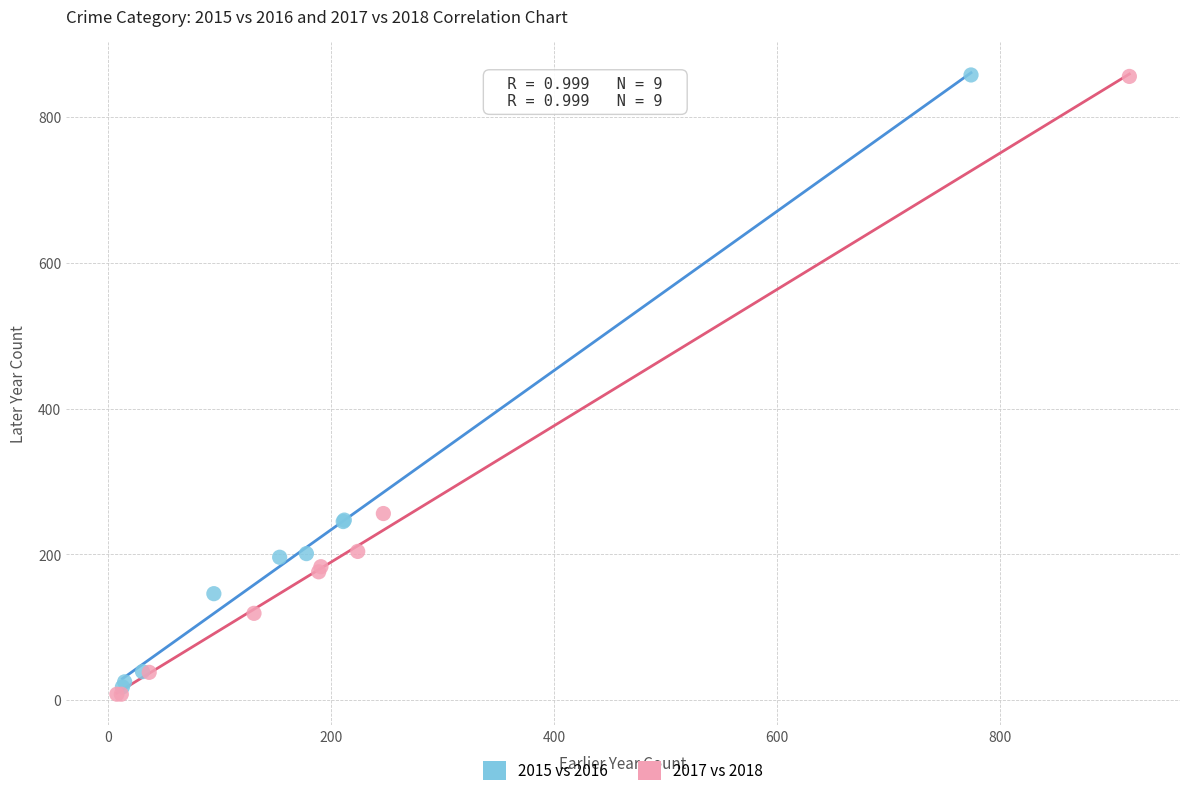

Which series has the largest Y range (max minus min)?

2017 vs 2018